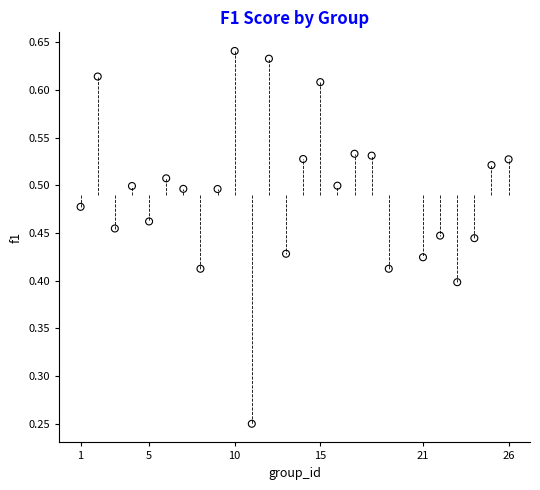

What is the range of X values (max minus min)?

25.0